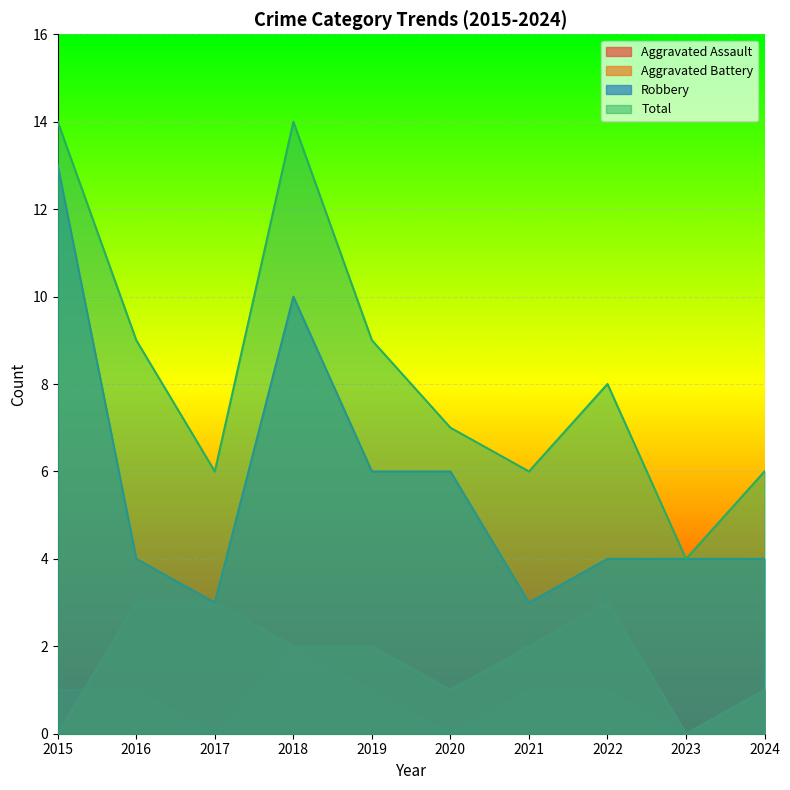

At which category does Aggravated Assault reach its first local valley?

2017